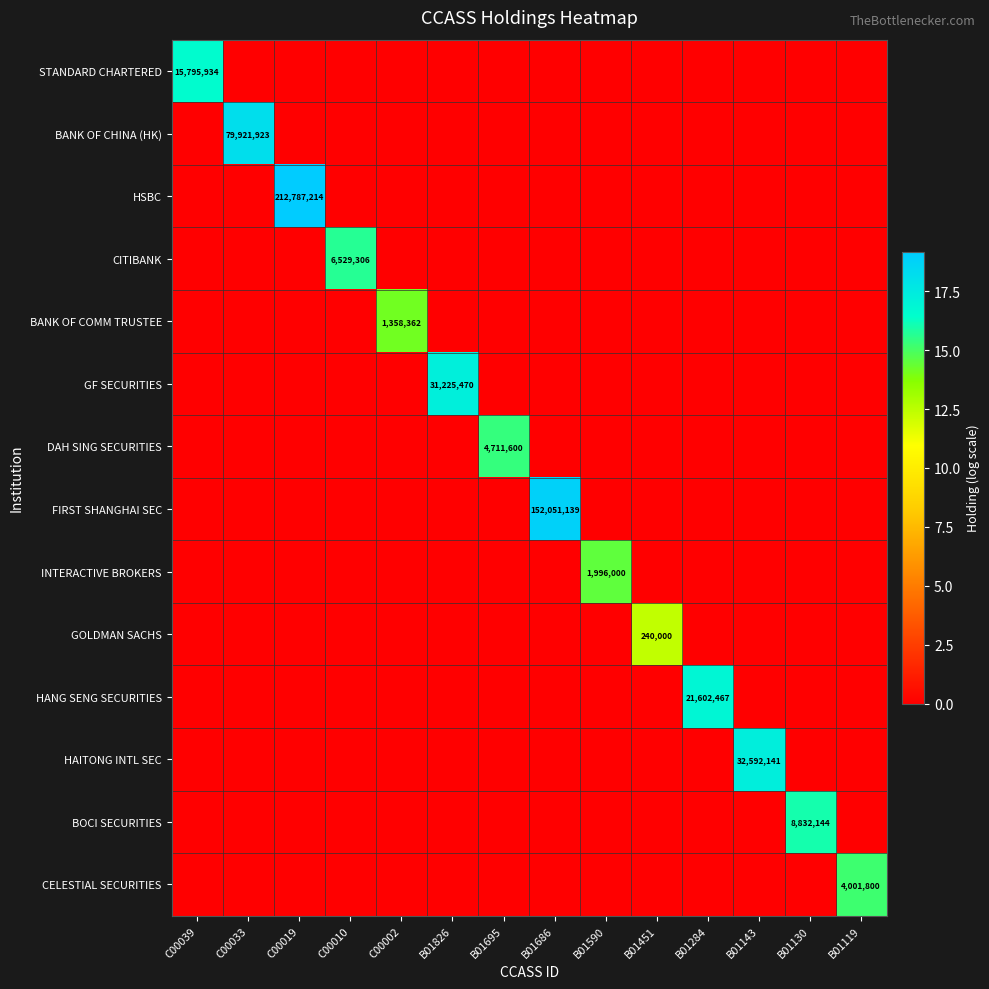

The value of HAITONG INTL SEC at B01143 is 10114950. True or false?

False